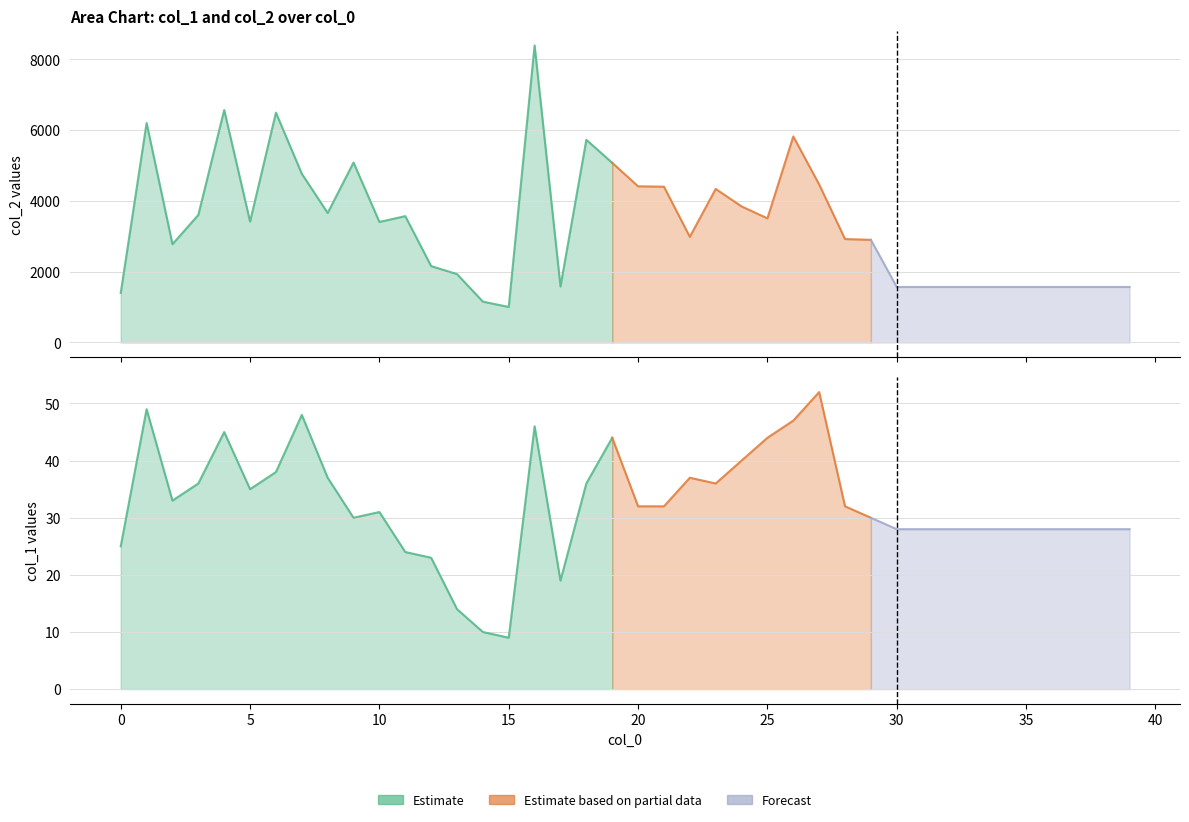

At which category does col_1 reach its first local peak?

1